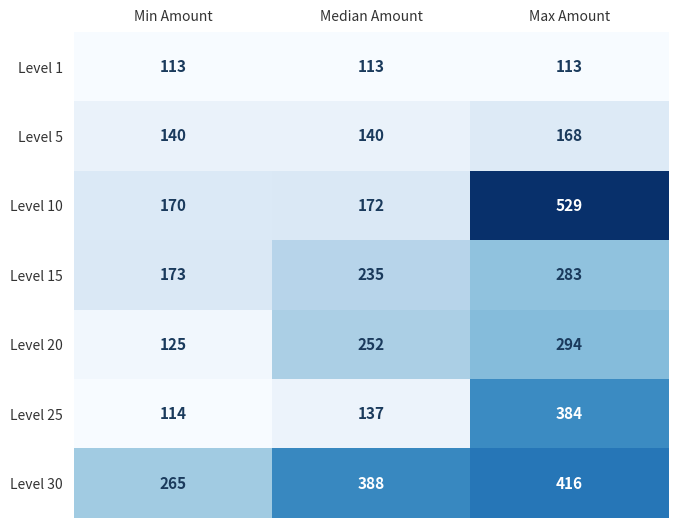

What is the sum of all Level 10 values?

871